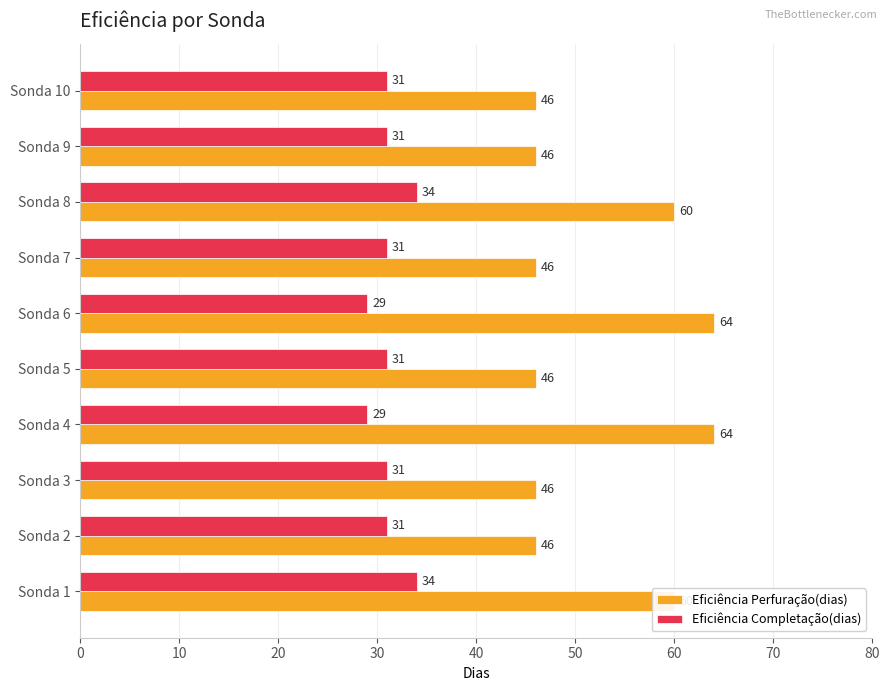

What is the greatest value displayed?

64